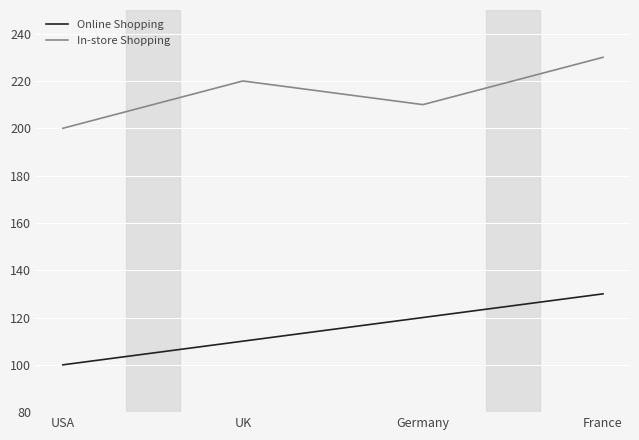

Read the Online Shopping value at USA.

100